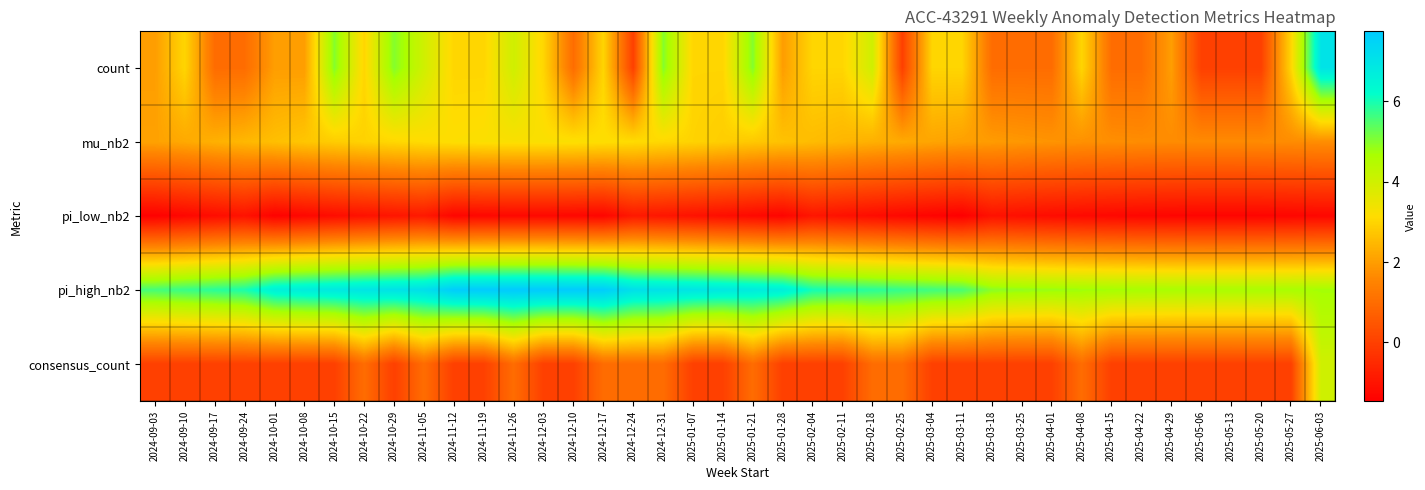

What is the total value across all series at 2025-02-04?

10.6